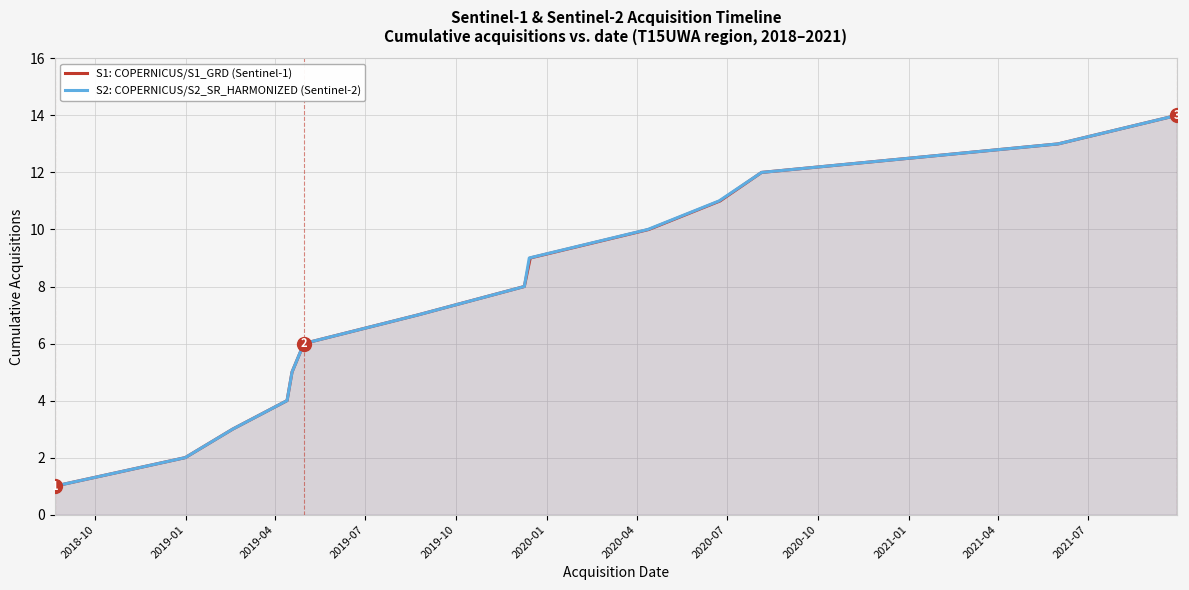

True or false: S2: COPERNICUS/S2_SR_HARMONIZED (Sentinel-2) and S1: COPERNICUS/S1_GRD (Sentinel-1) intersect in this chart.

False